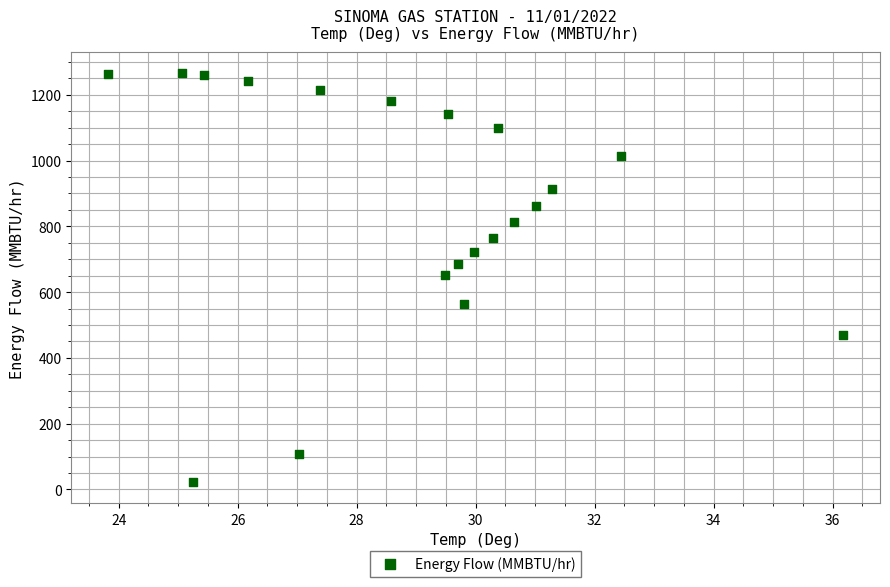

What is the range of X values (max minus min)?

12.4